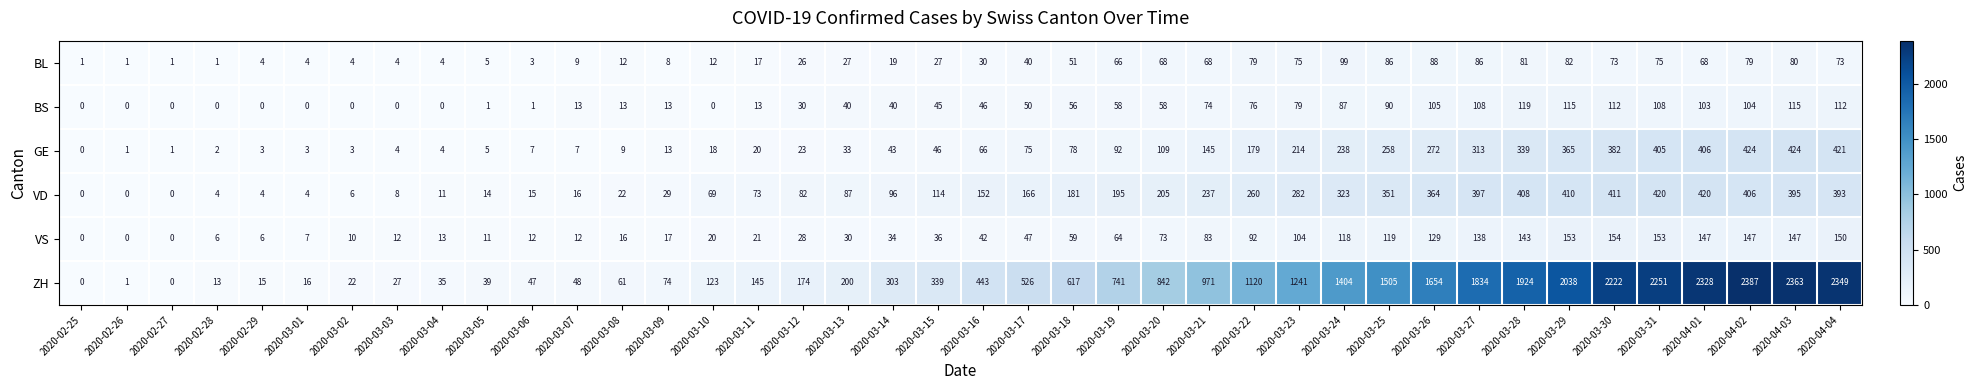

What is the highest value of the ZH series?

2387